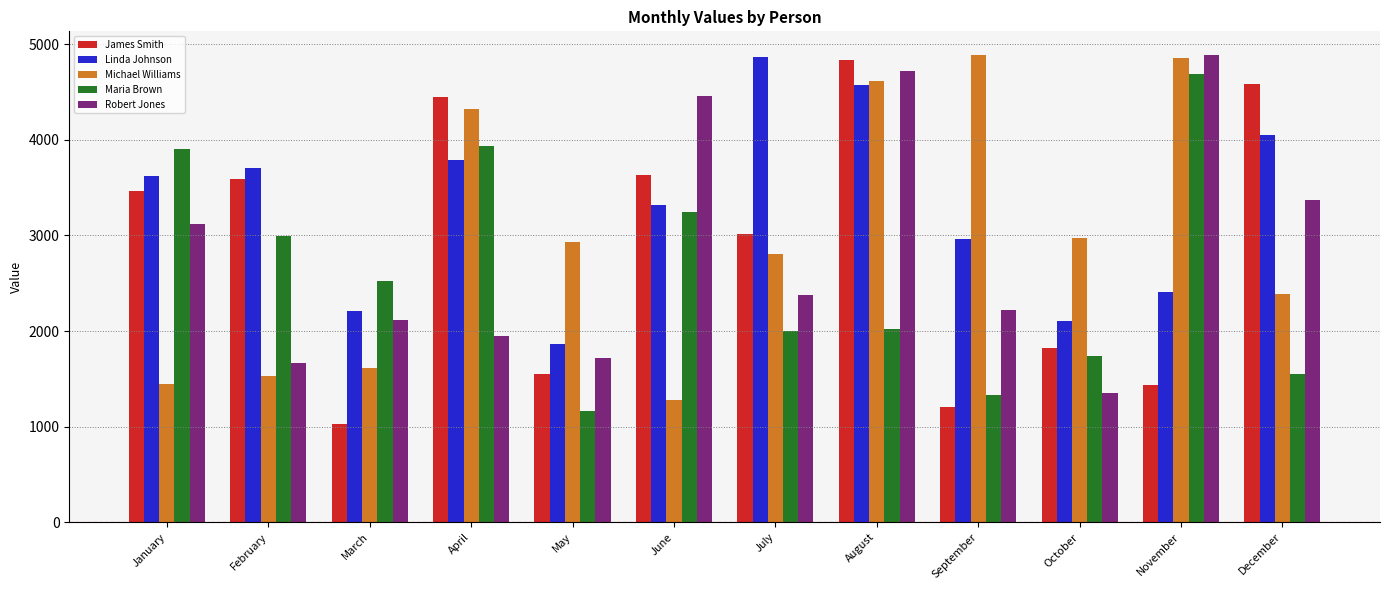

Between June and November, which series saw the biggest shift?

Michael Williams